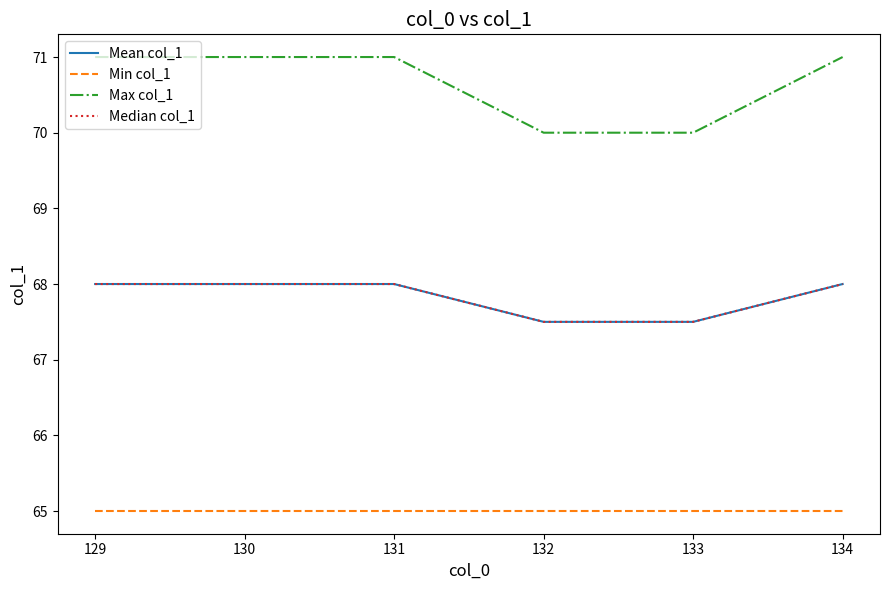

Is this an area chart (filled region under the line)?

No